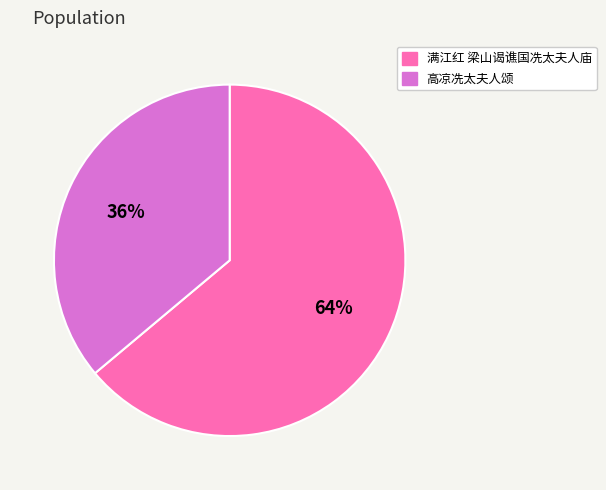

How many segments does this pie chart have?

2